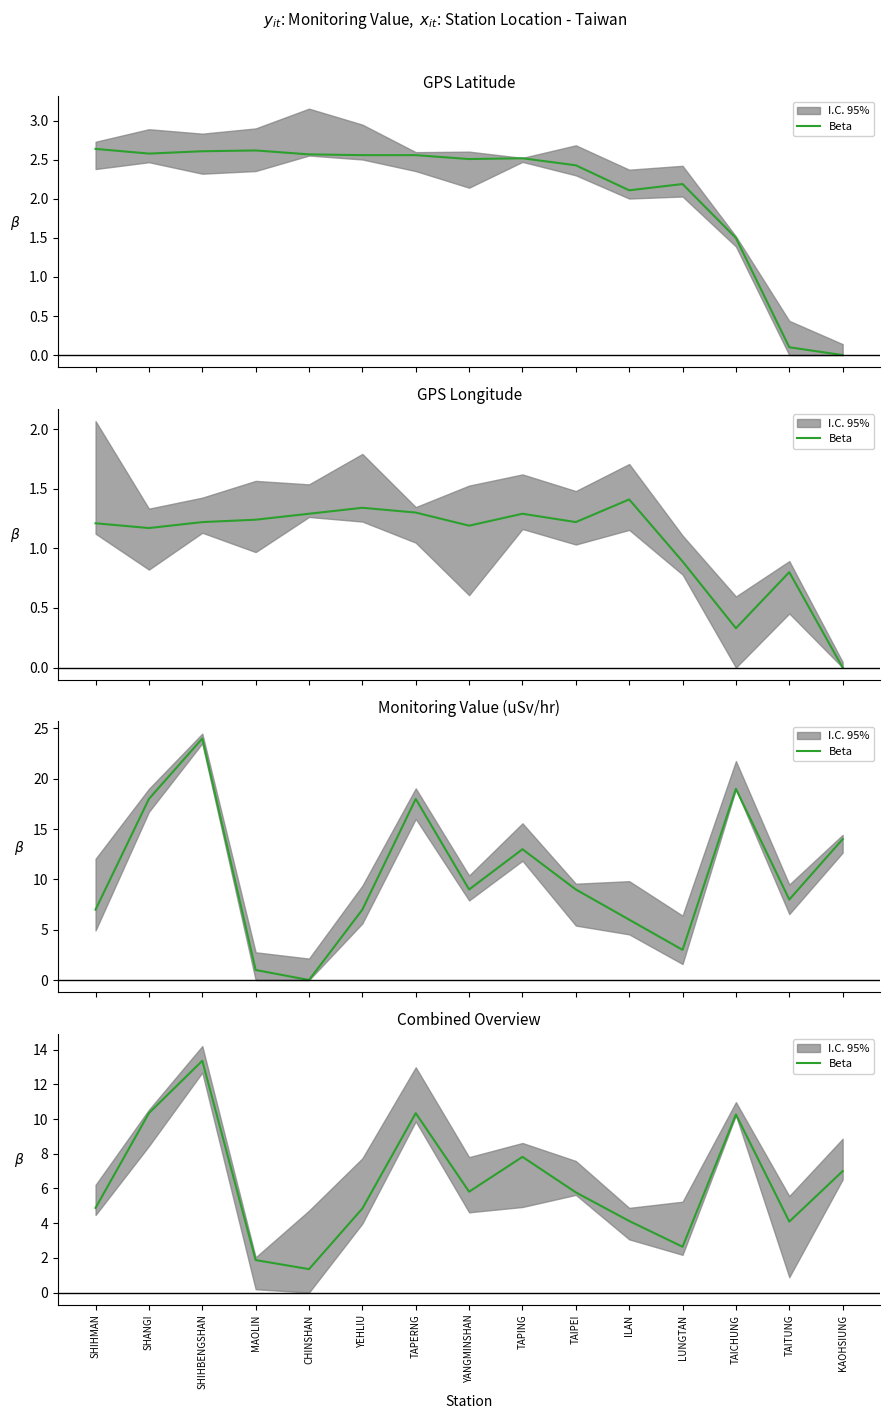

What is the label of the 7th point from the left?

TAPERNG